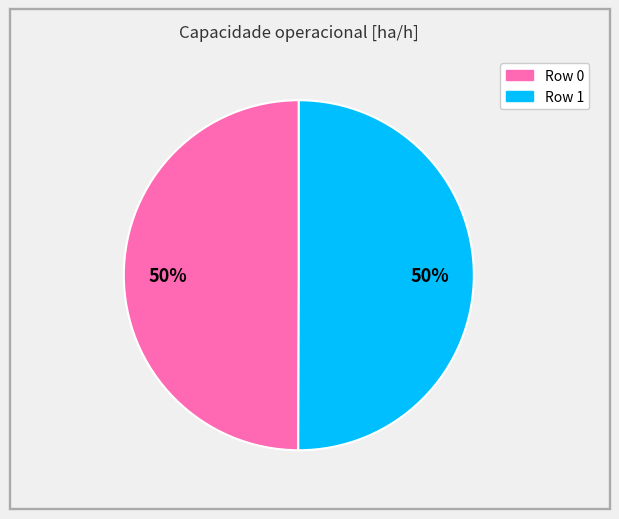

To the nearest percent, what is the combined percentage of Row 0 and Row 1?

100%